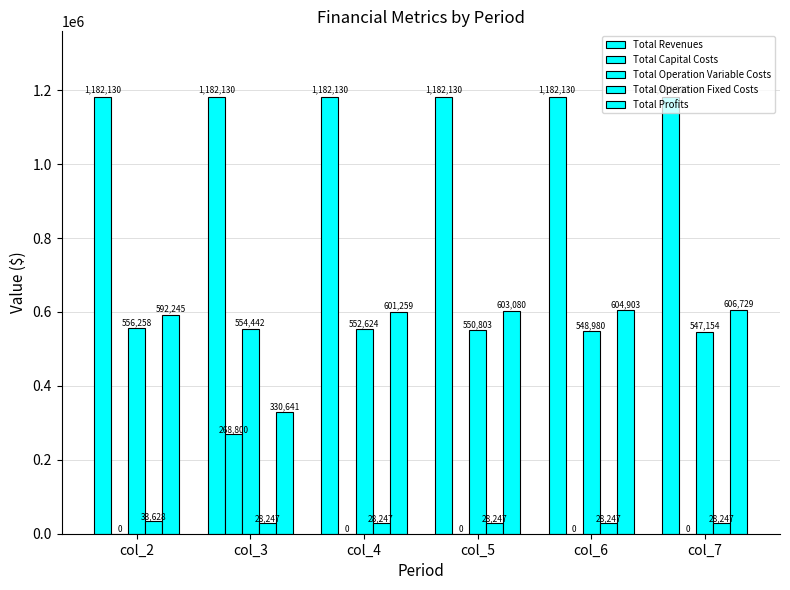

What is the difference between the highest and lowest values at col_3?

1153883.0